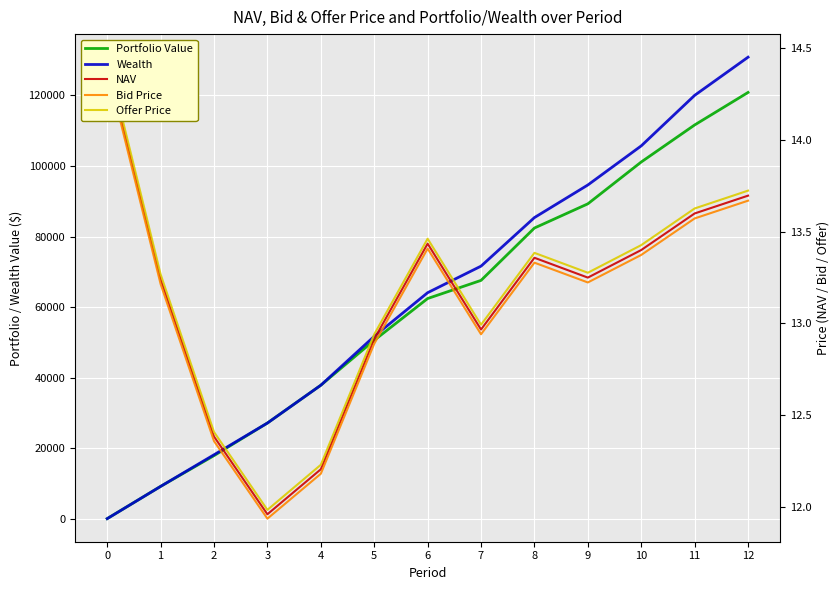

True or false: Wealth and Bid Price intersect in this chart.

True